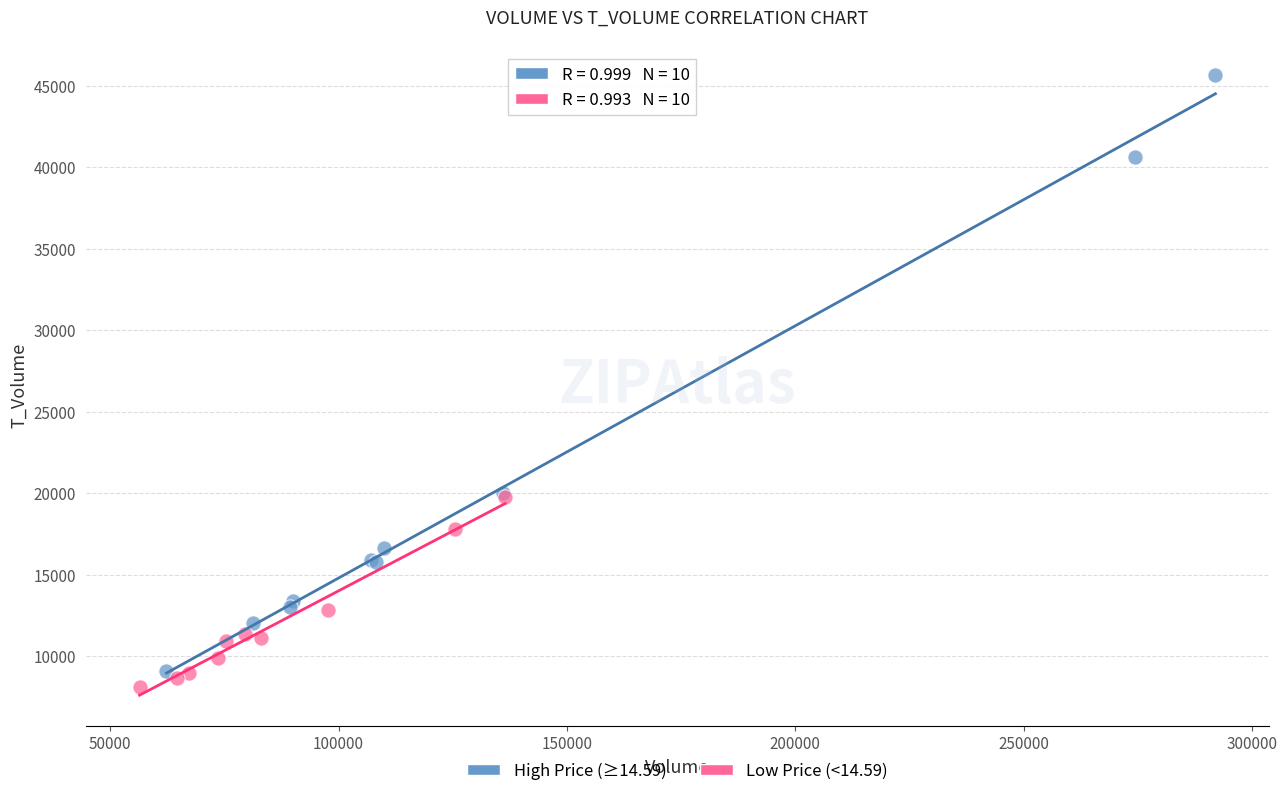

Which series has the widest spread of Y values?

High Price (≥14.59)